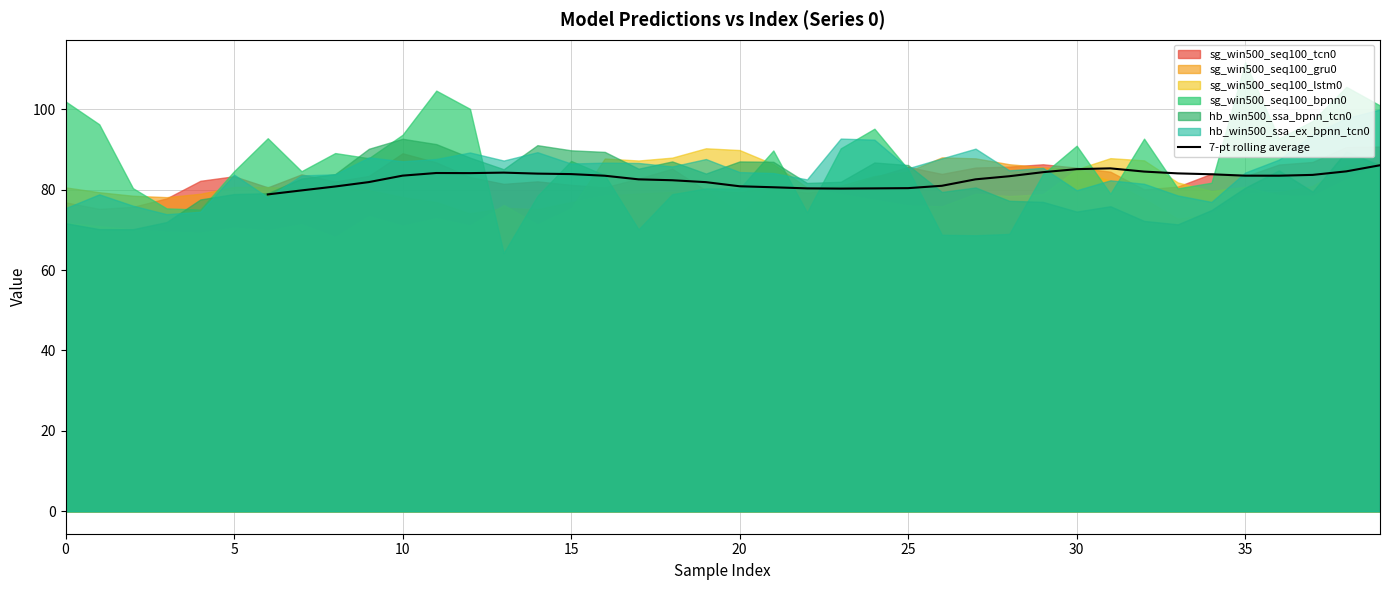

The 7-pt rolling average series shows 40.0 at 15. True or false?

False